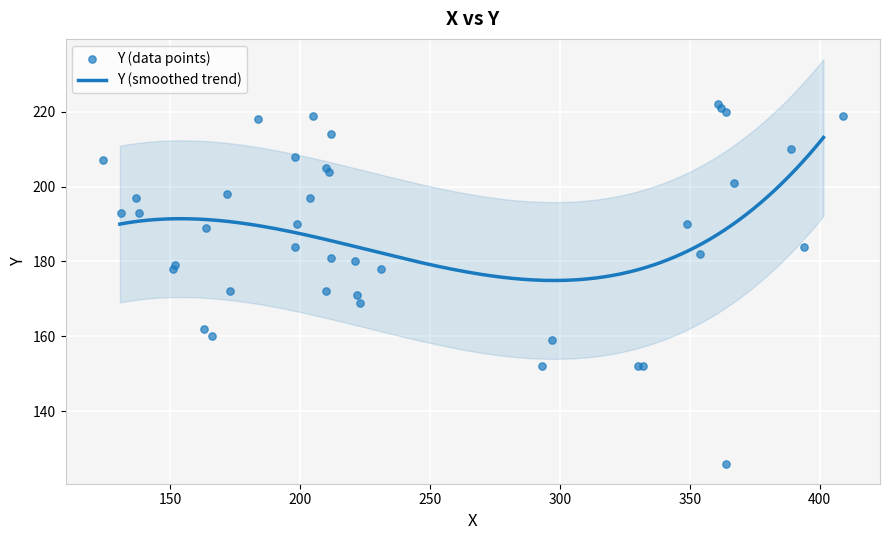

What is the change in value from 163 to 151?

+16